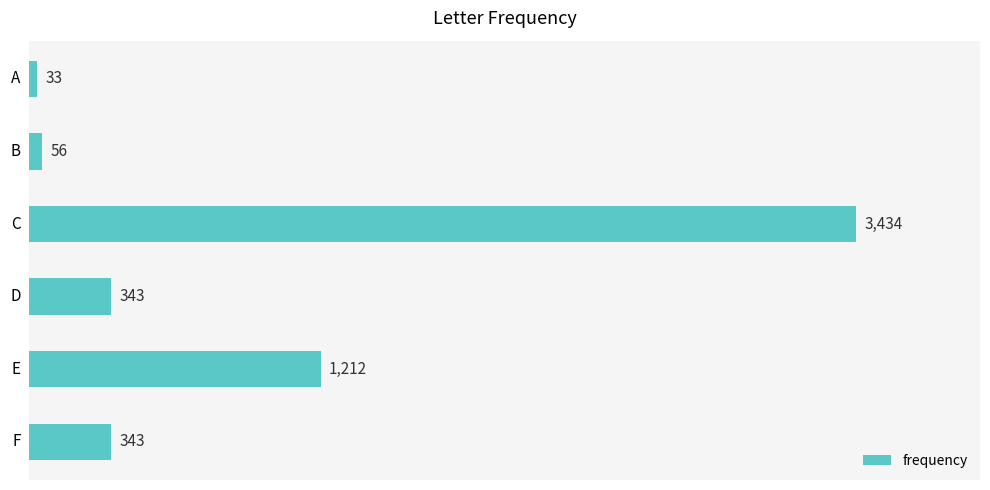

What is the smallest value displayed?

33